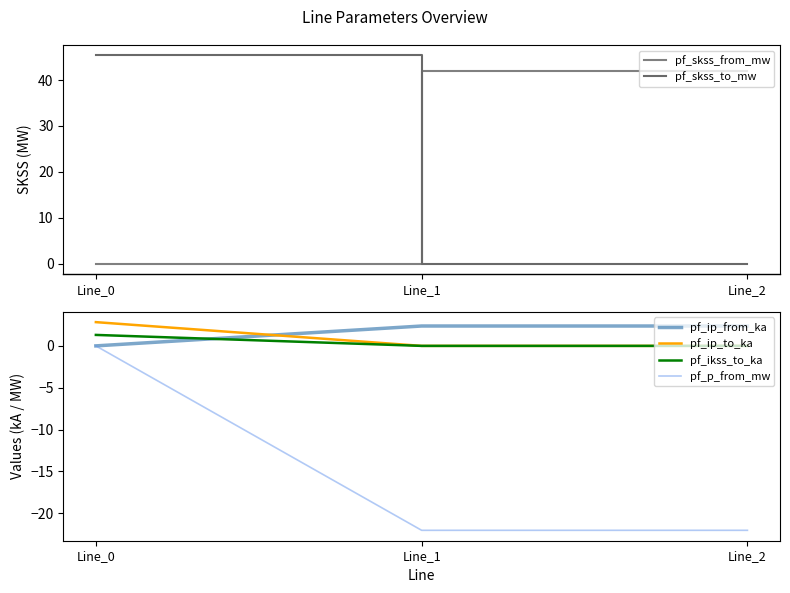

How many lines are shown in the chart?

6